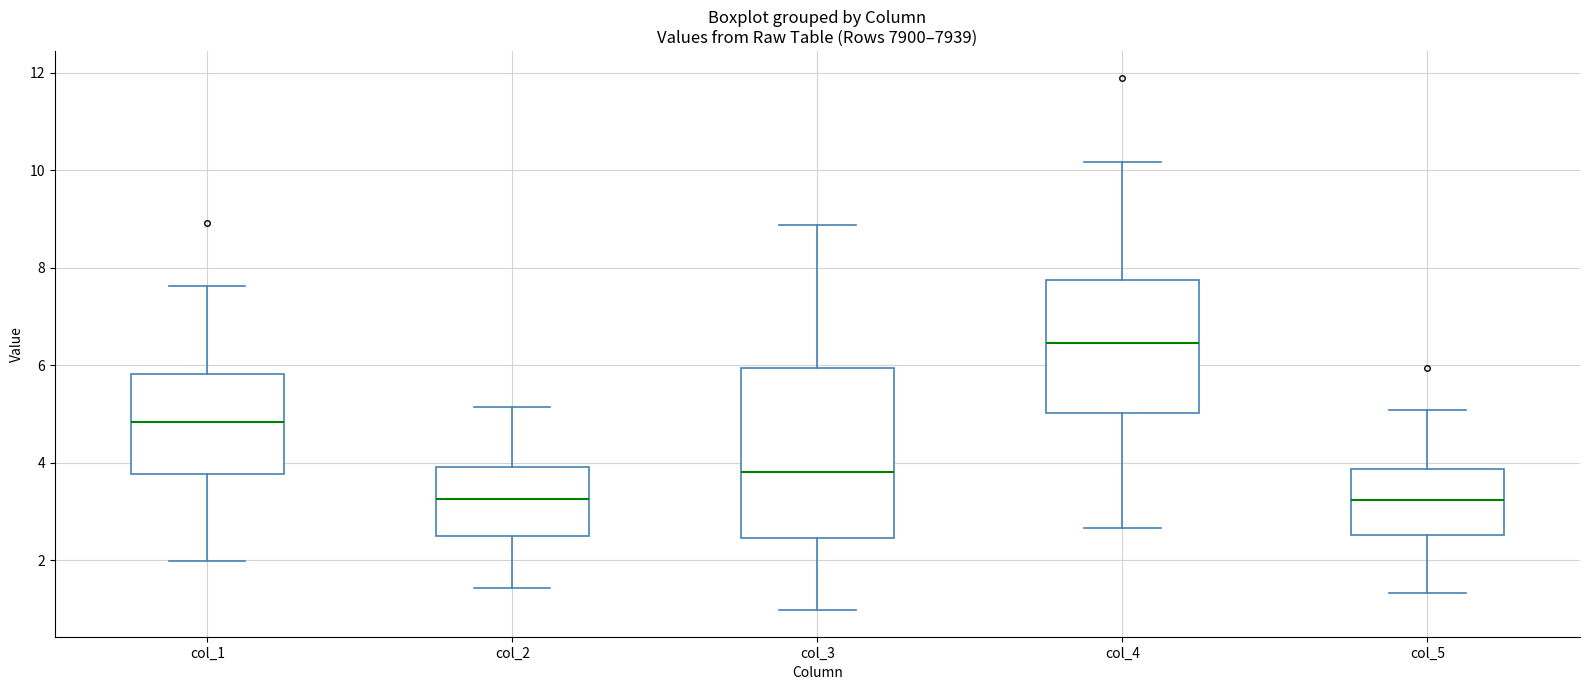

Reading left to right, read every box against the y-axis: the position of its median line, the range the box covers, and the ends of its whiskers. The values are not printed on the chart, so give them approximately, as read against the axis.

col_1: median 4.8, box 3.8 to 5.8, whiskers 2.0 to 7.6
col_2: median 3.2, box 2.6 to 4.0, whiskers 1.4 to 5.2
col_3: median 3.8, box 2.4 to 6.0, whiskers 1.0 to 8.8
col_4: median 6.4, box 5.0 to 7.8, whiskers 2.6 to 10.2
col_5: median 3.2, box 2.6 to 3.8, whiskers 1.4 to 5.0